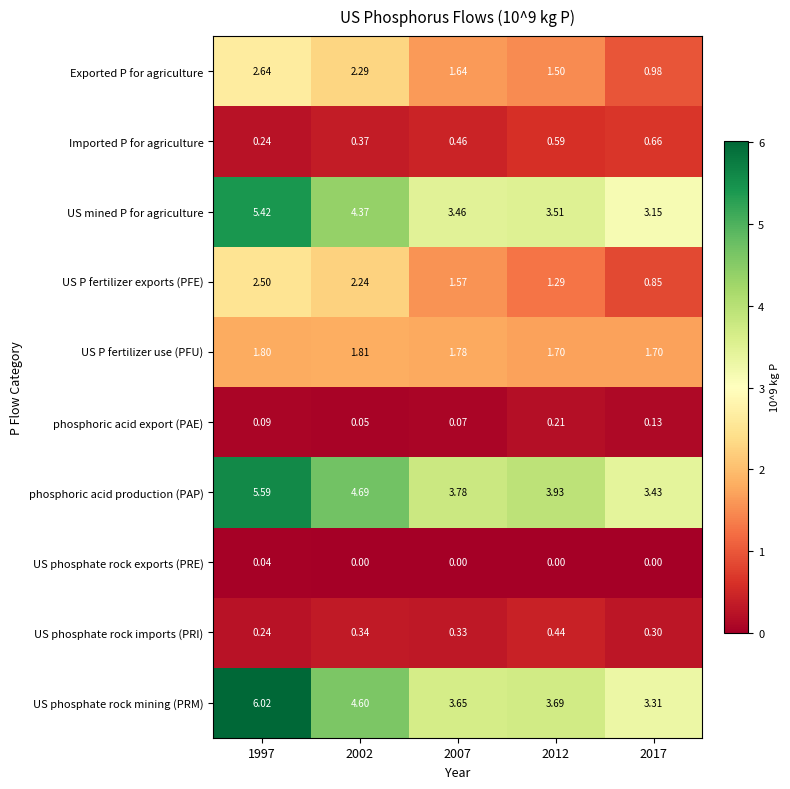

Rank the series by their maximum value, from highest to lowest.

US phosphate rock mining (PRM), phosphoric acid production (PAP), US mined P for agriculture, Exported P for agriculture, US P fertilizer exports (PFE), US P fertilizer use (PFU), Imported P for agriculture, US phosphate rock imports (PRI), phosphoric acid export (PAE), US phosphate rock exports (PRE)